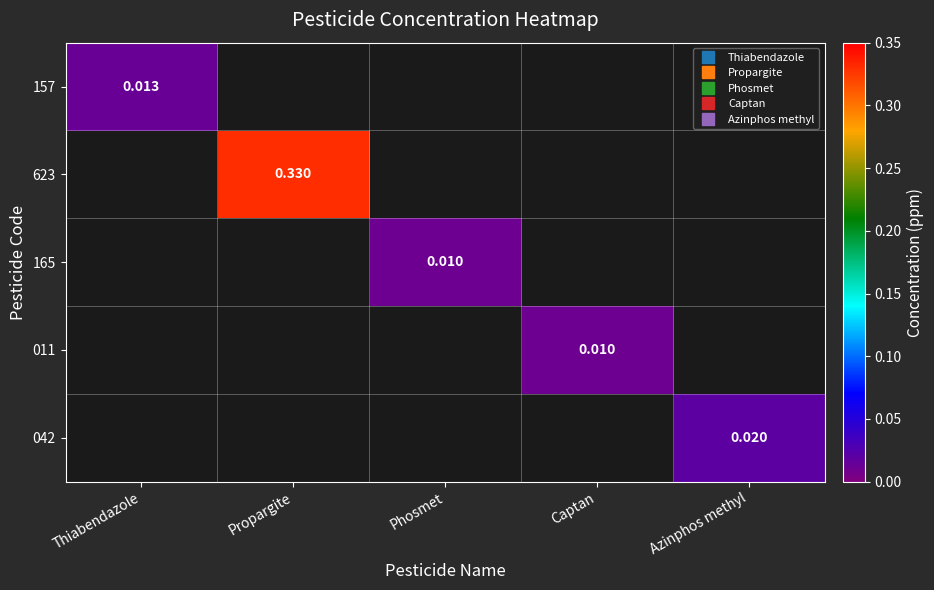

Is it true that 157 equals 0.0 at Thiabendazole?

True